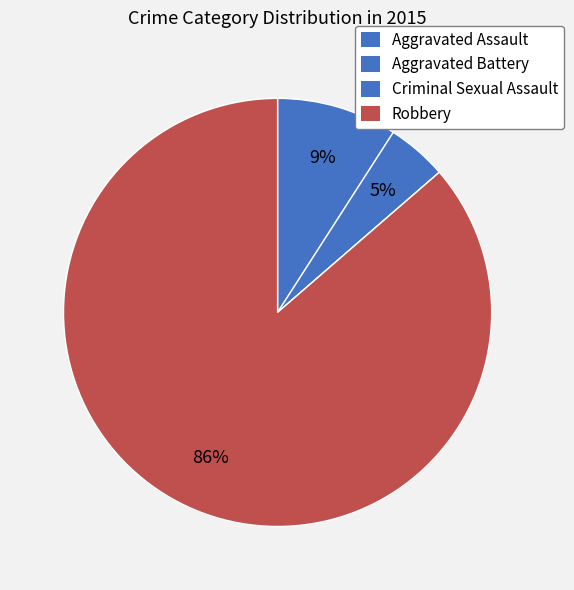

True or false: Robbery accounts for 74% of the total.

False